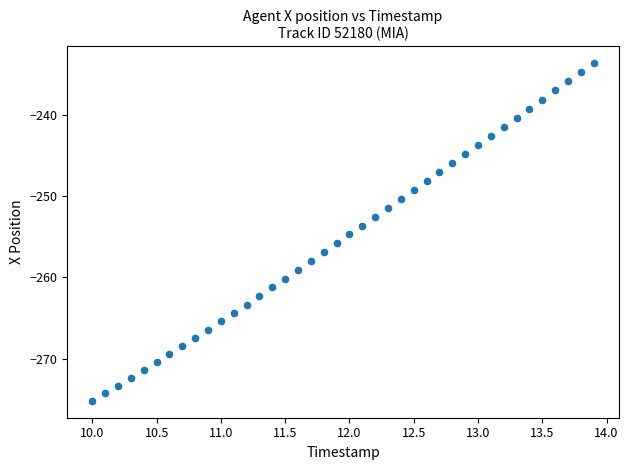

What is the range of Y values (max minus min)?

41.5